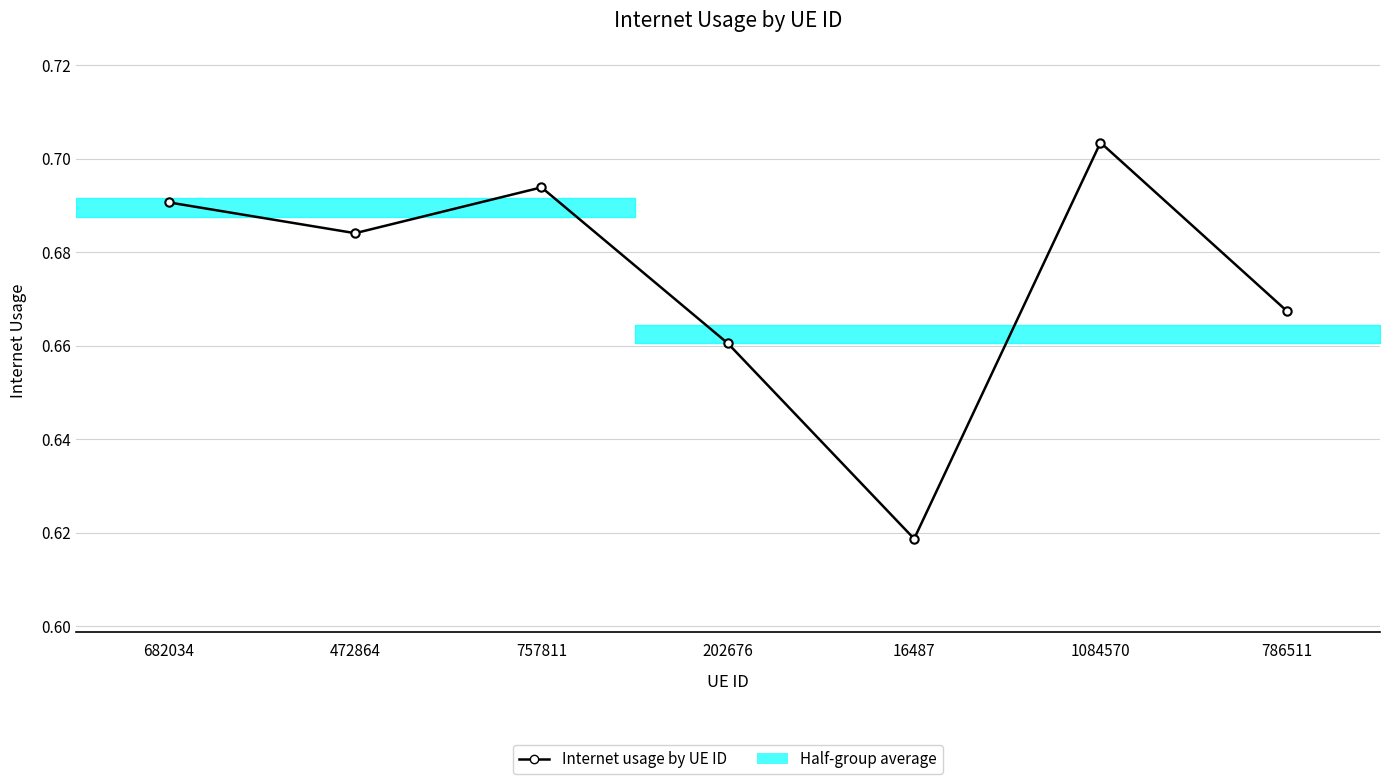

How many values are between 0 and 1?

7